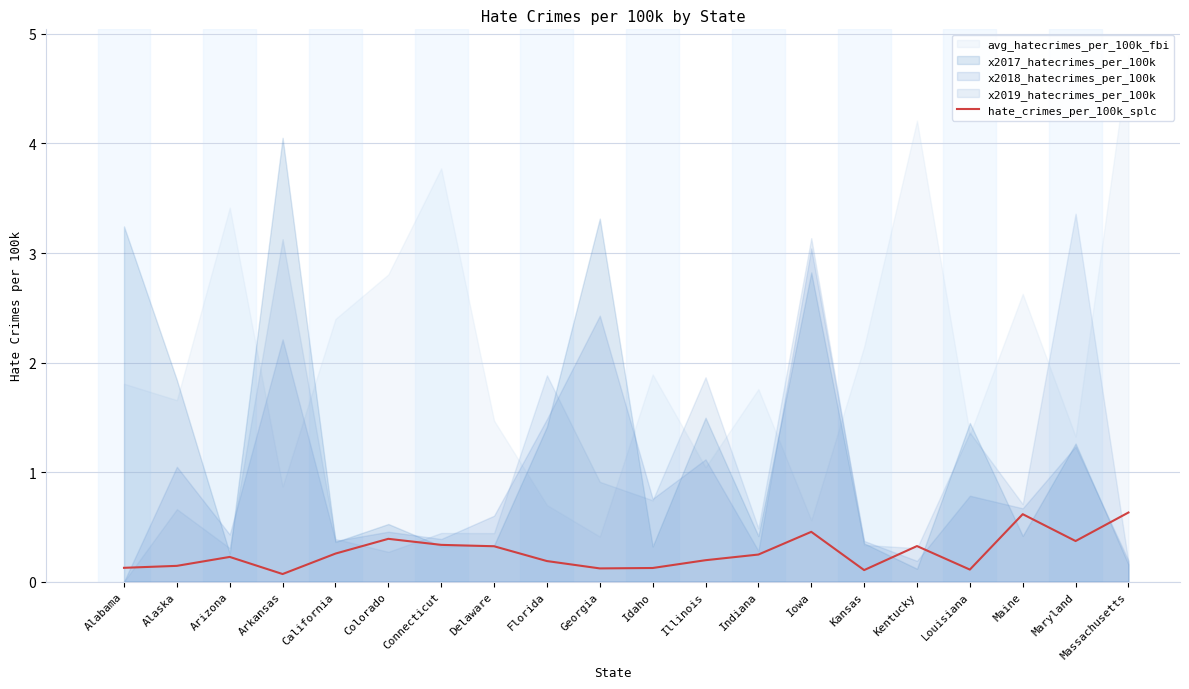

At which category does the chart reach its minimum across all series?

Arkansas